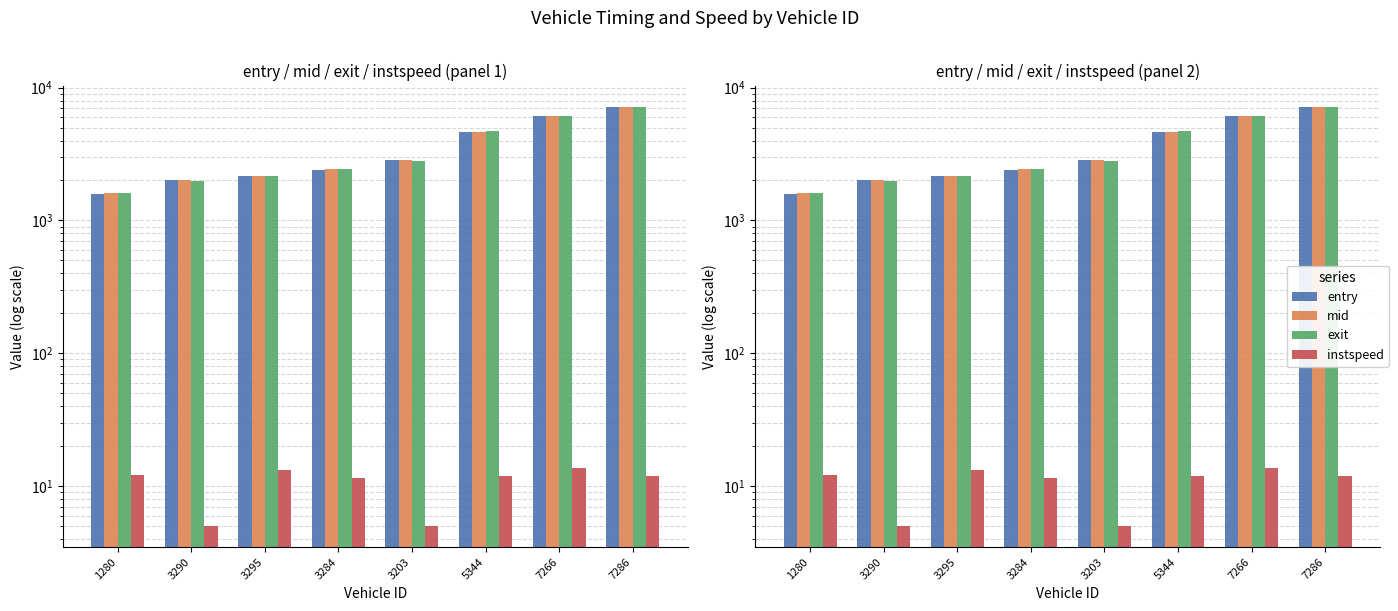

What are all the series names shown in the legend?

entry, mid, exit, instspeed